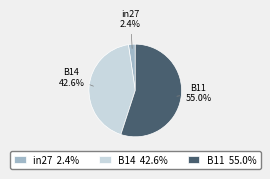

Rank the categories by value from lowest to highest.

in27, B14, B11